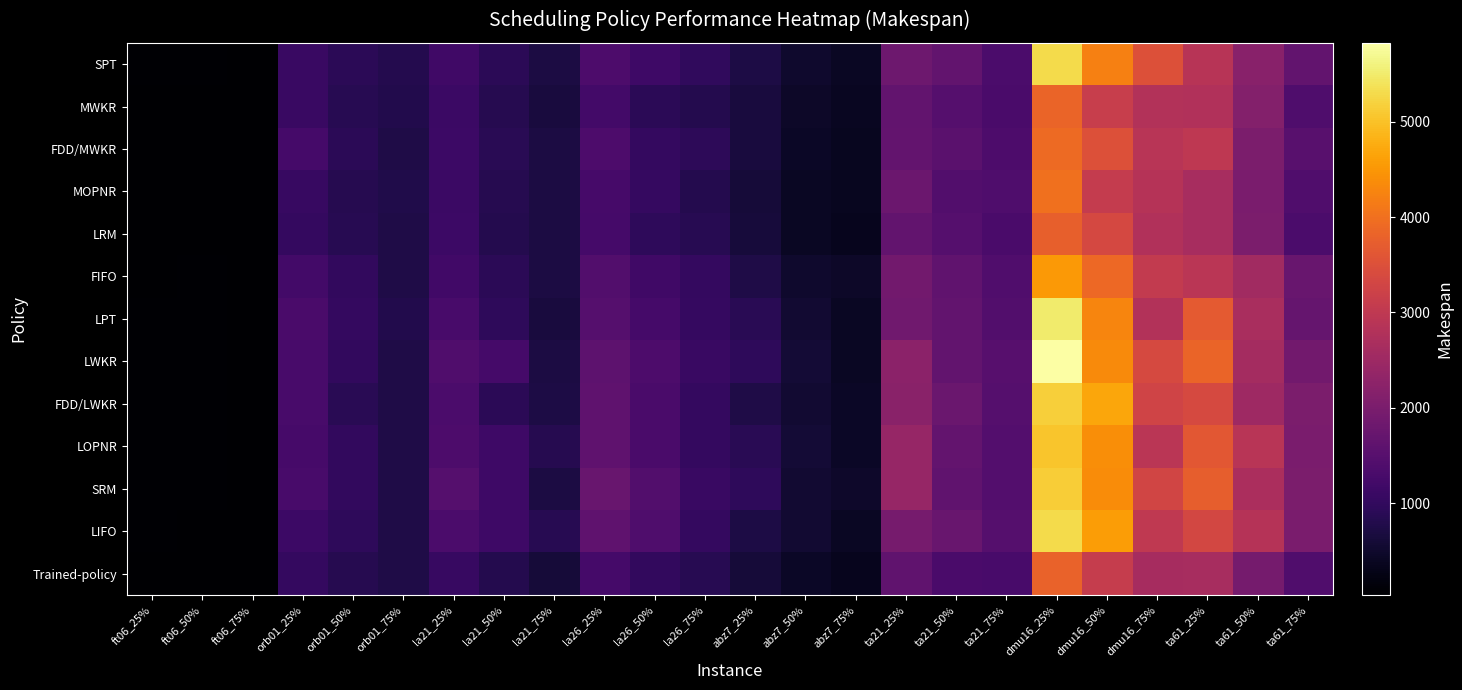

What is the greatest value displayed?

5827.0